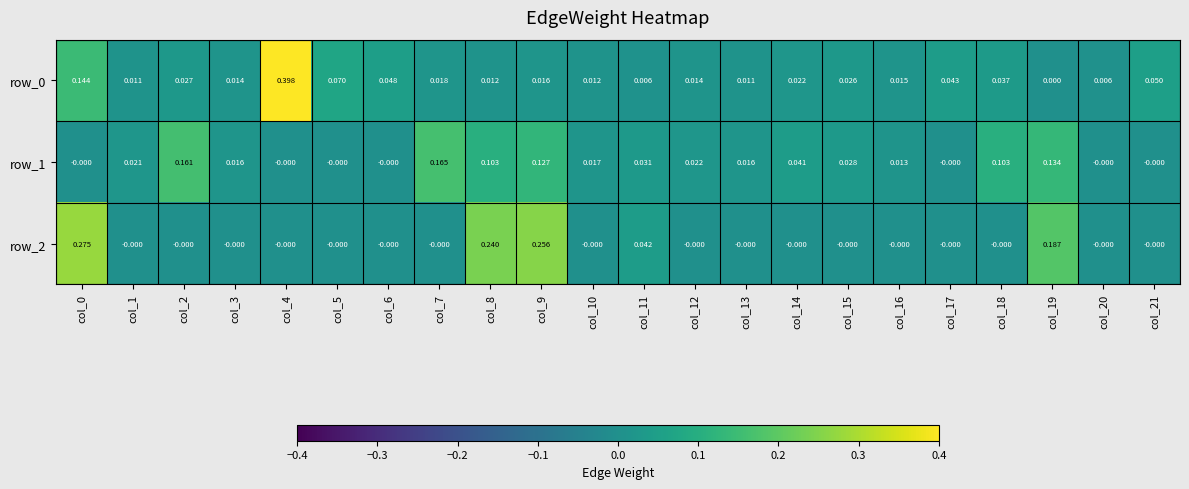

Is the value of row_0 at col_5 greater than the value of row_2 at col_7?

Yes